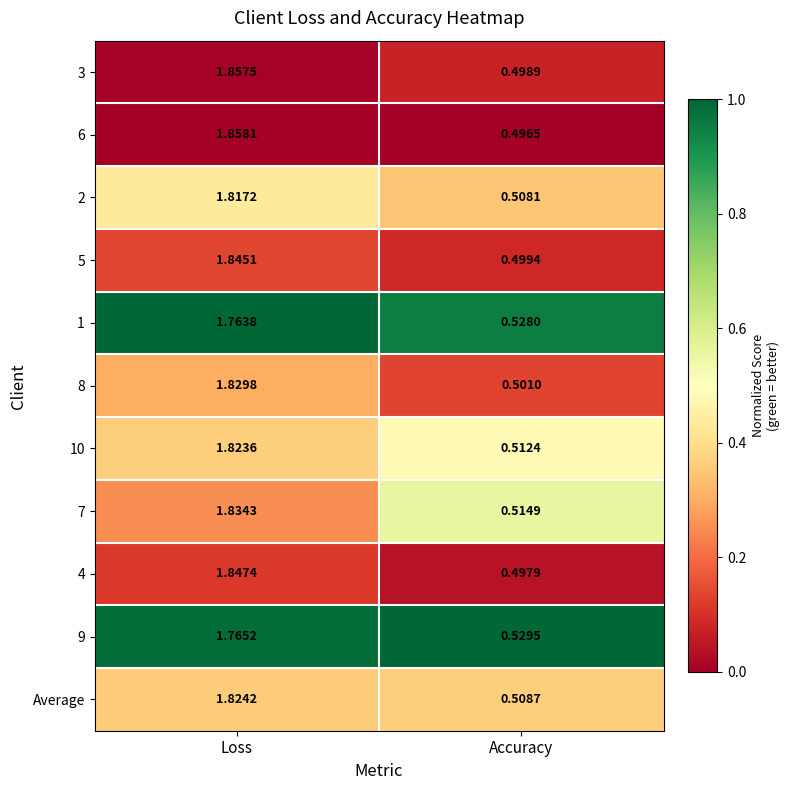

Rank the categories by 7 value from highest to lowest.

Loss, Accuracy